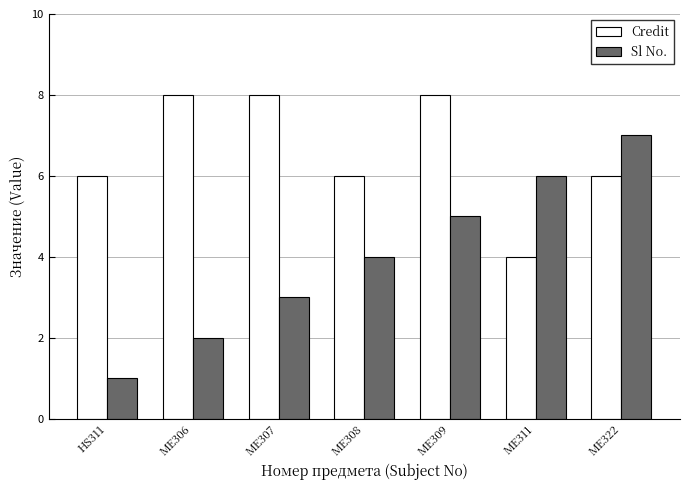

How many bars are there in total?

14